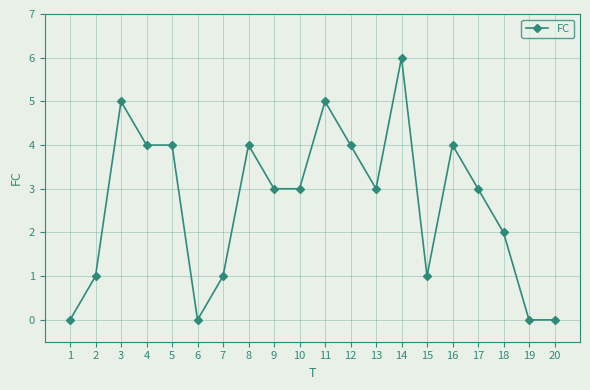

What is the sum of the values at 12 and 16?

8